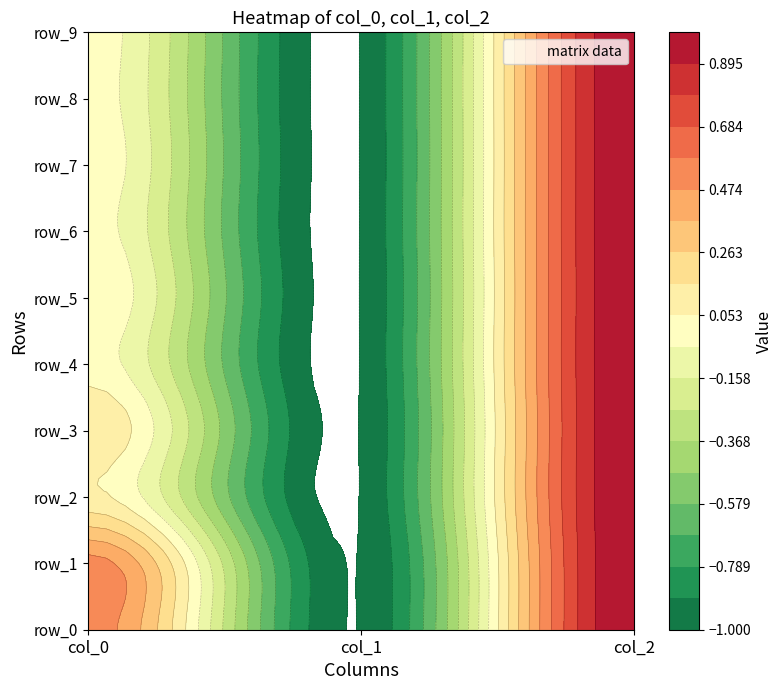

Read the row_5 value at 1.

-1.0